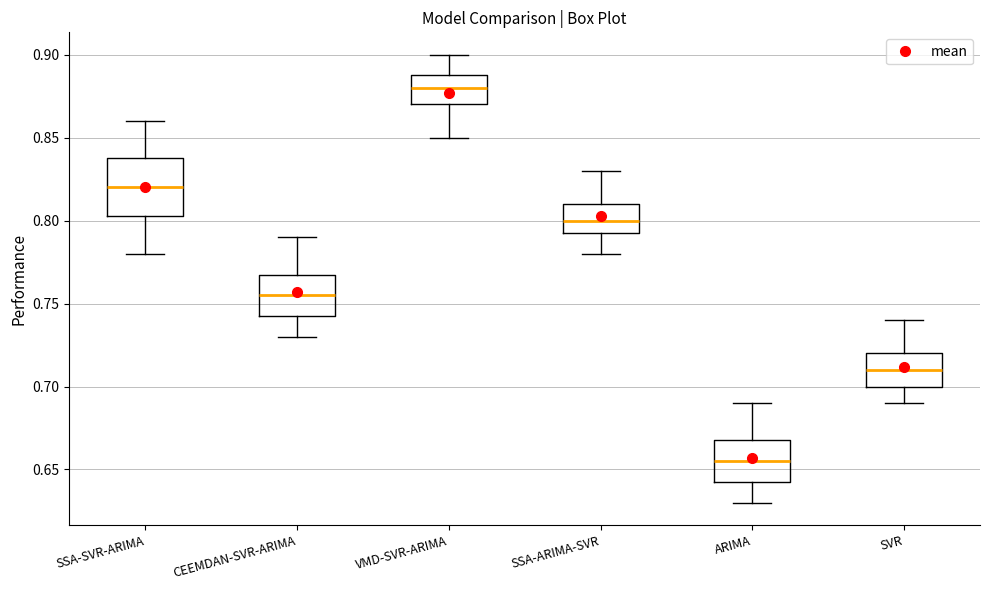

Where does the lower whisker of the box for SSA-SVR-ARIMA end on the y-axis? The values are not printed on the chart, so give them approximately, as read against the axis.

0.780